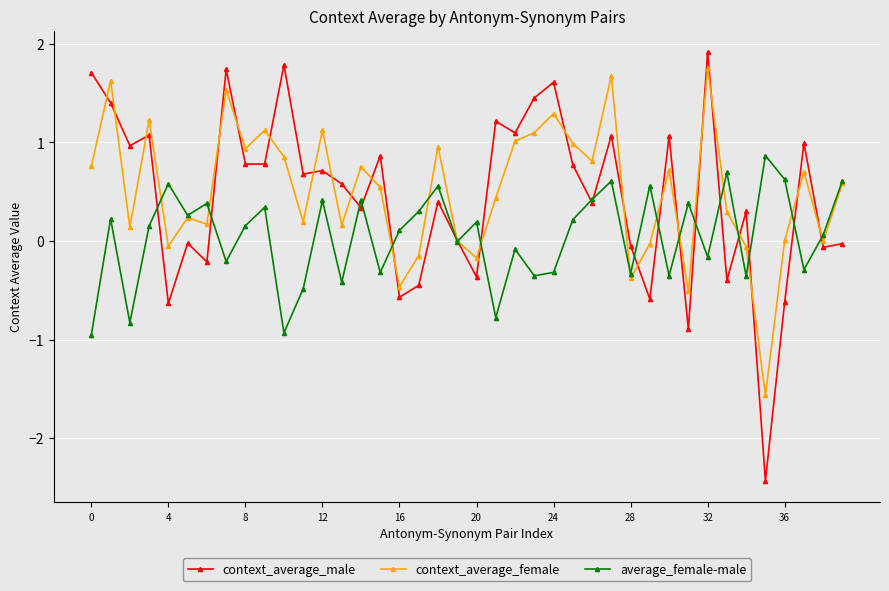

How many data points does each series have?

40